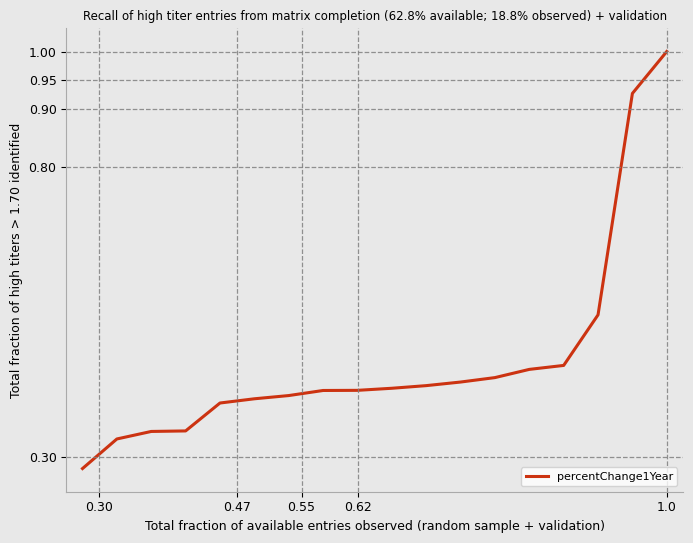

Does the chart have visible grid lines?

No